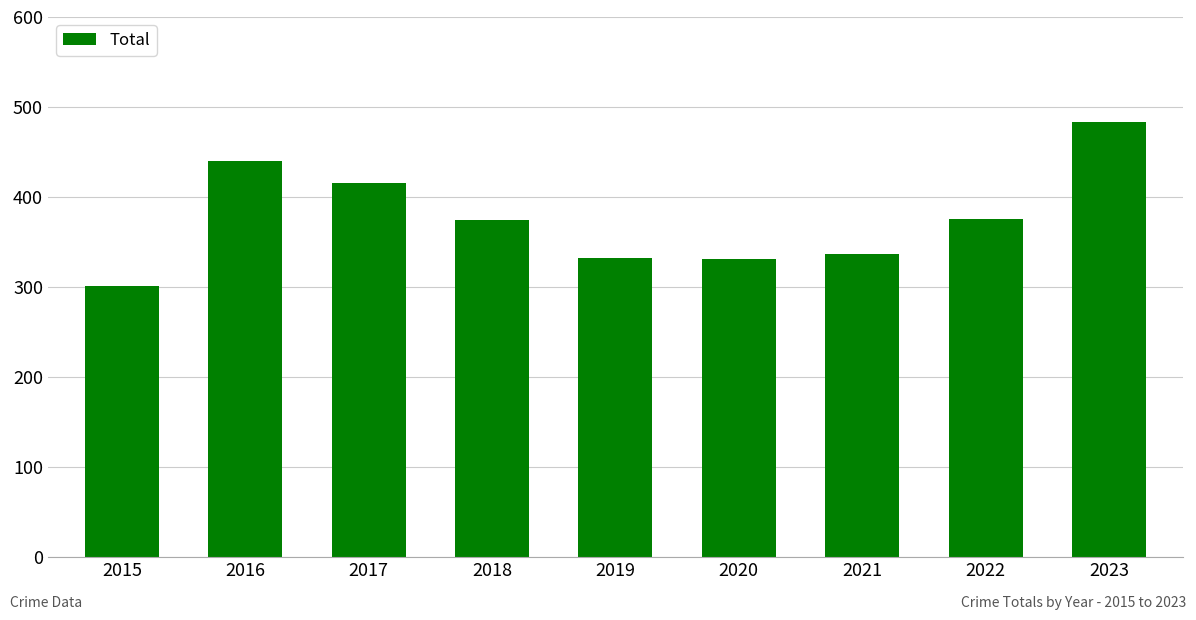

How many series are shown in this chart?

1